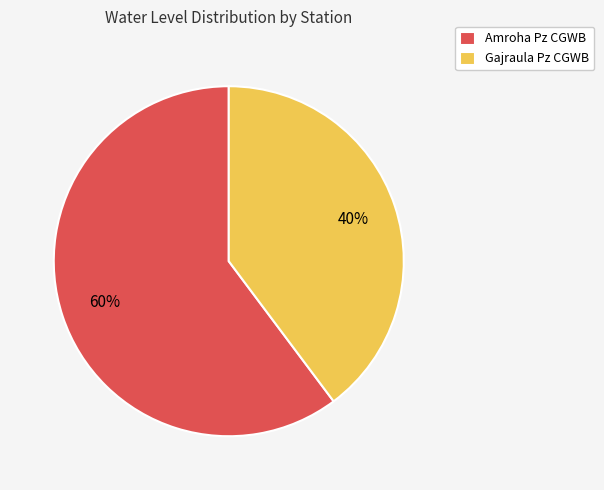

Does any single category account for the majority?

Yes